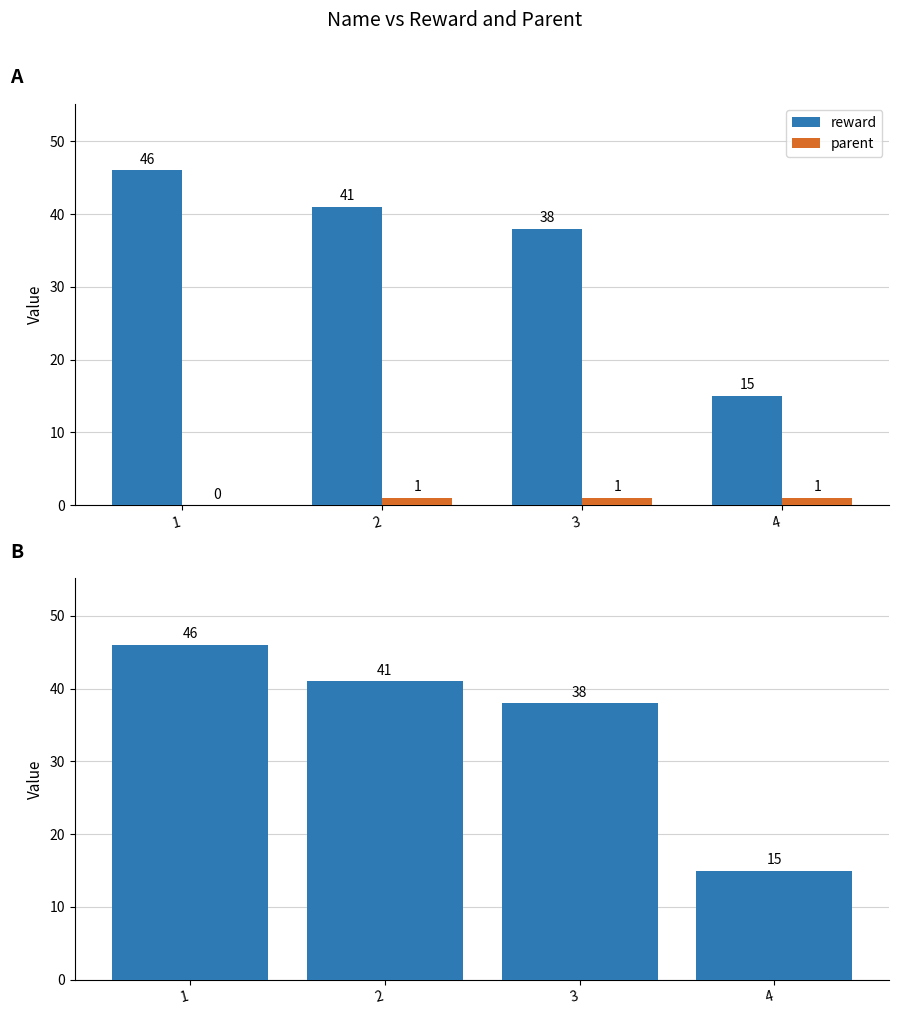

What is the maximum value shown in the chart?

46